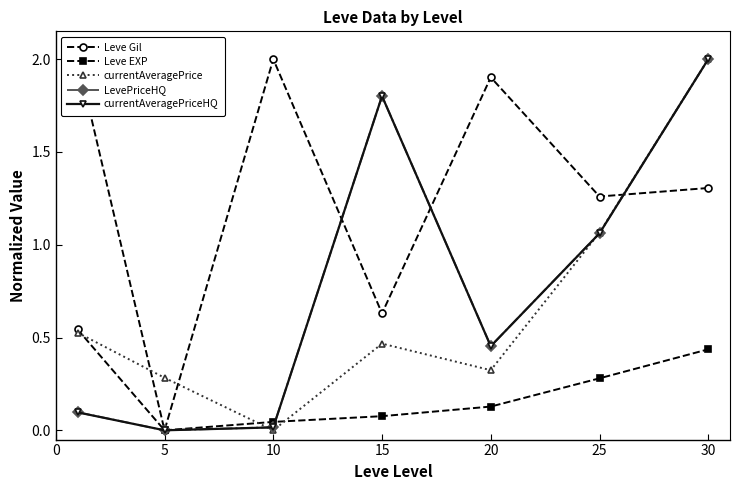

Count the number of categories in the chart.

7